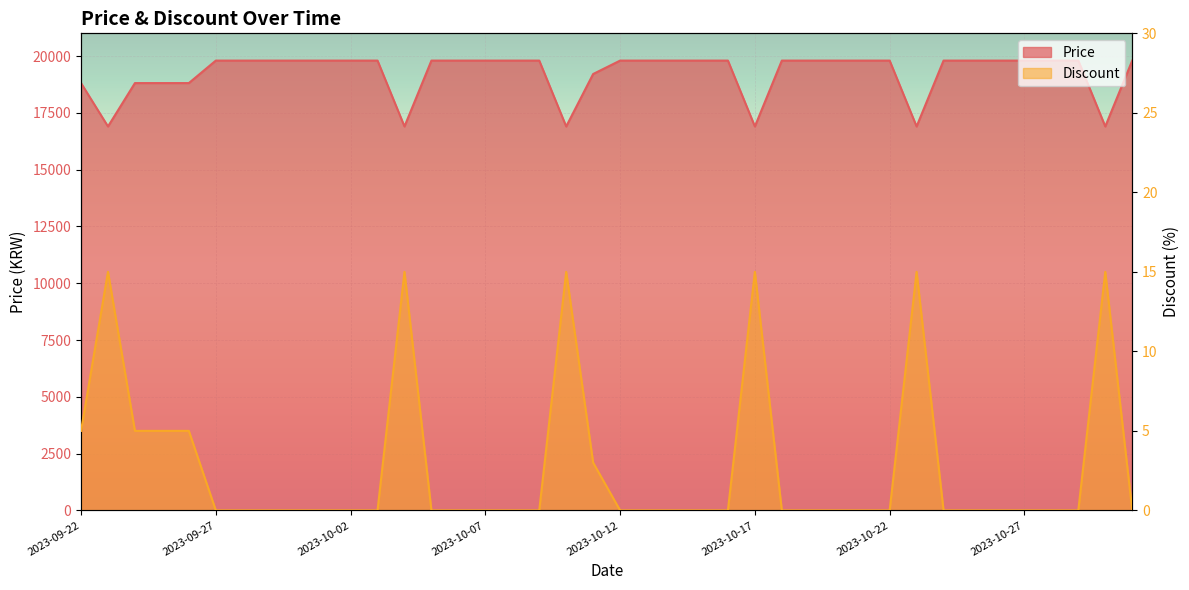

True or false: Discount has a value of 3 at 2023-10-11.

True